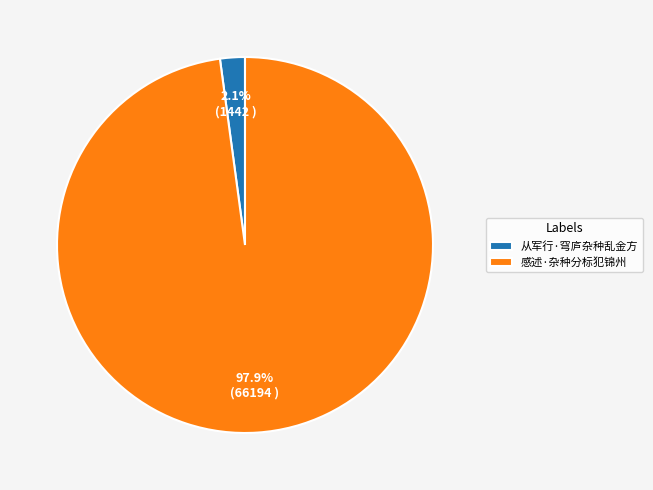

How many segments does this pie chart have?

2